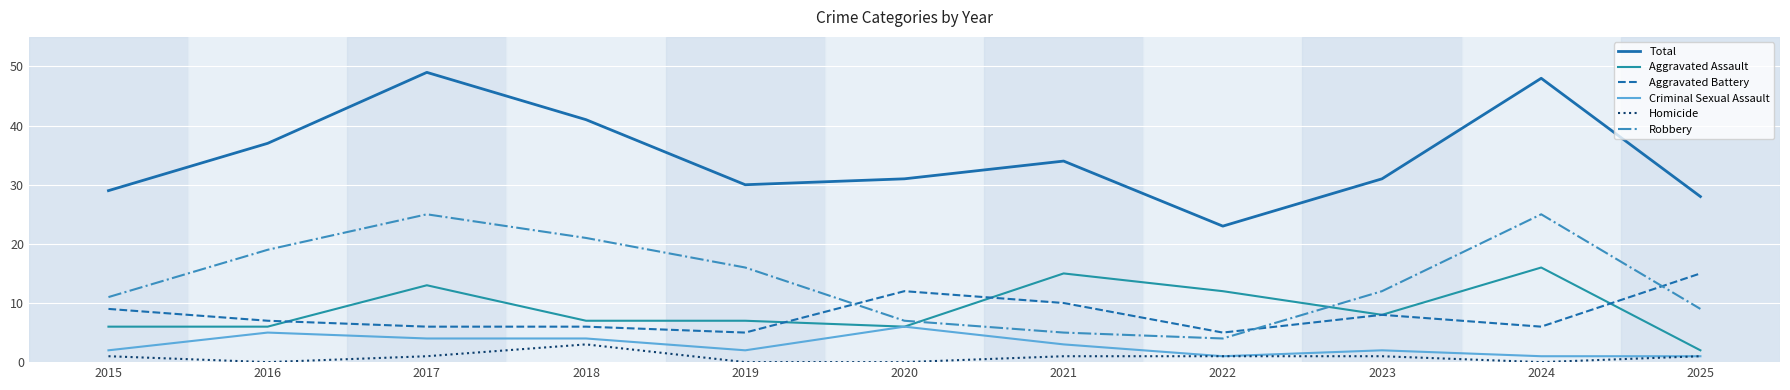

Reading right to left, what are all the values shown in this chart?

Total: 28	48	31	23	34	31	30	41	49	37	29
Aggravated Assault: 2	16	8	12	15	6	7	7	13	6	6
Aggravated Battery: 15	6	8	5	10	12	5	6	6	7	9
Criminal Sexual Assault: 1	1	2	1	3	6	2	4	4	5	2
Homicide: 1	0	1	1	1	0	0	3	1	0	1
Robbery: 9	25	12	4	5	7	16	21	25	19	11